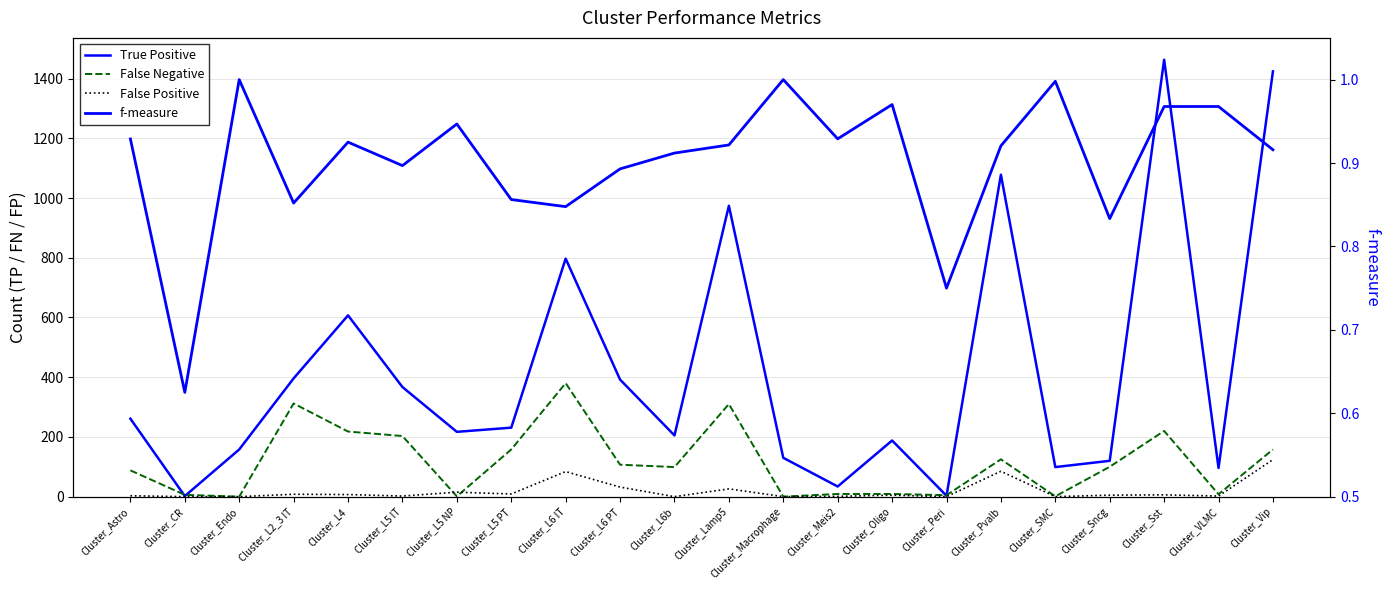

What is the difference between the False Negative values at Cluster_Lamp5 and Cluster_CR?

304.0